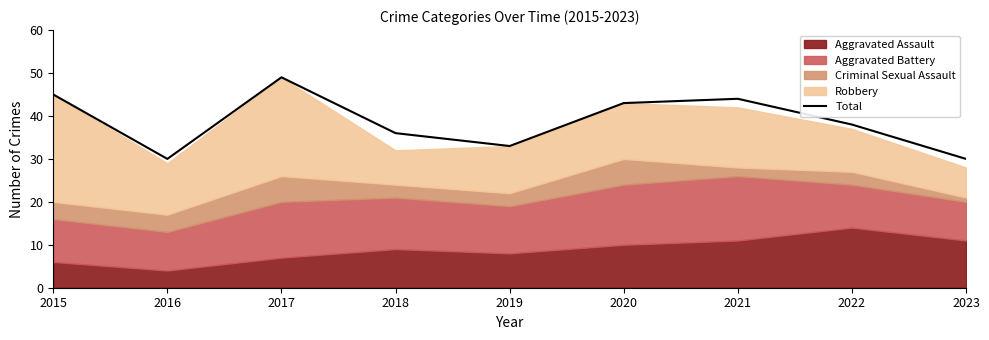

At which label is the value closest to 39?

2022